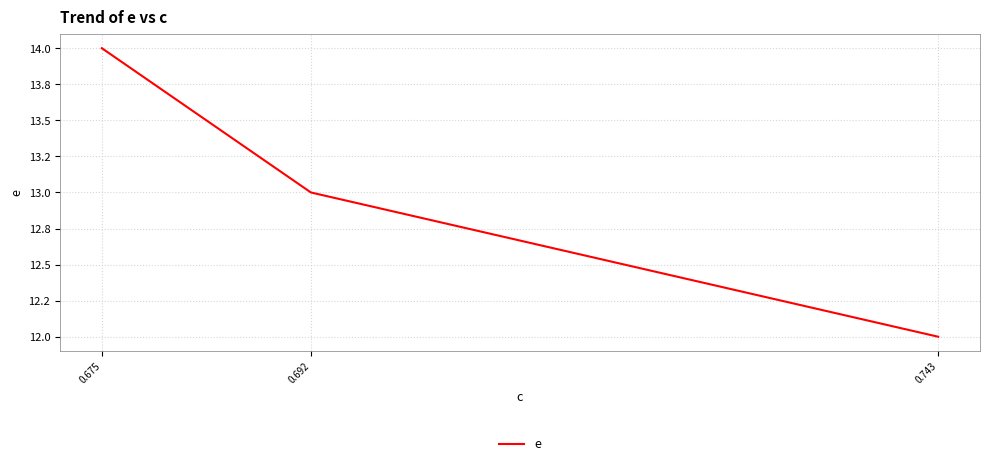

Does the chart have visible grid lines?

Yes